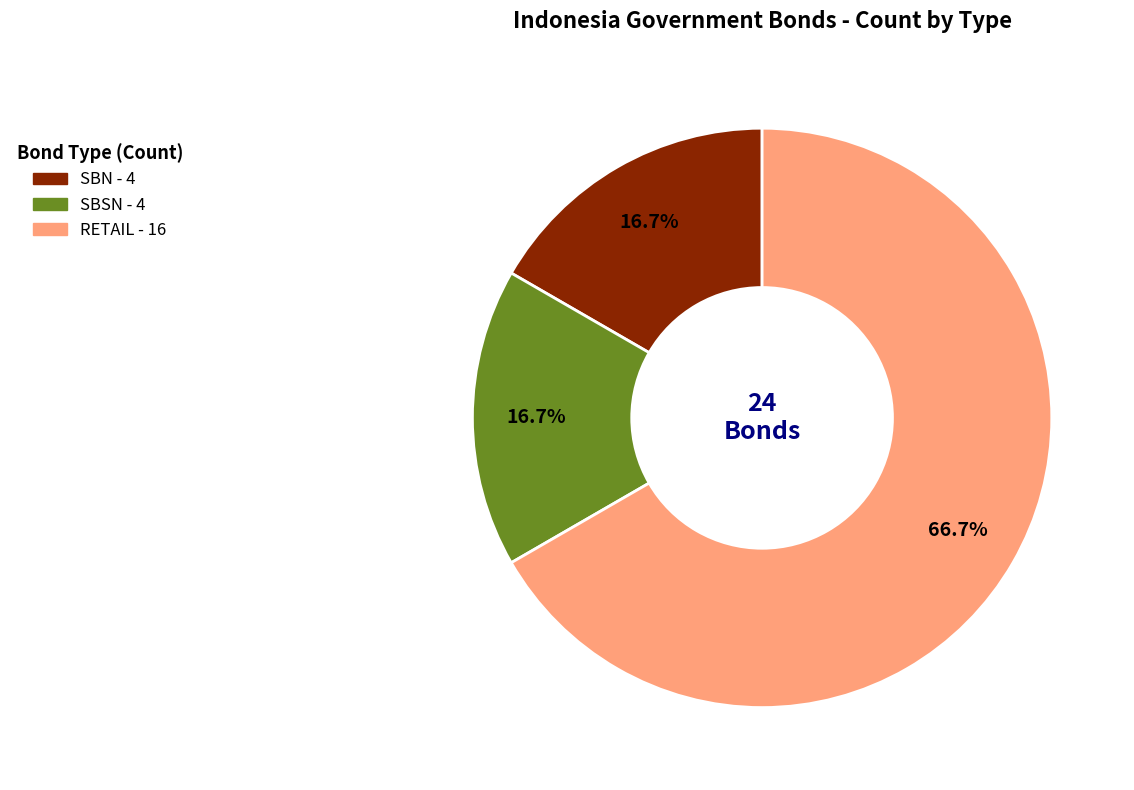

To the nearest percent, what is the average slice percentage?

33%